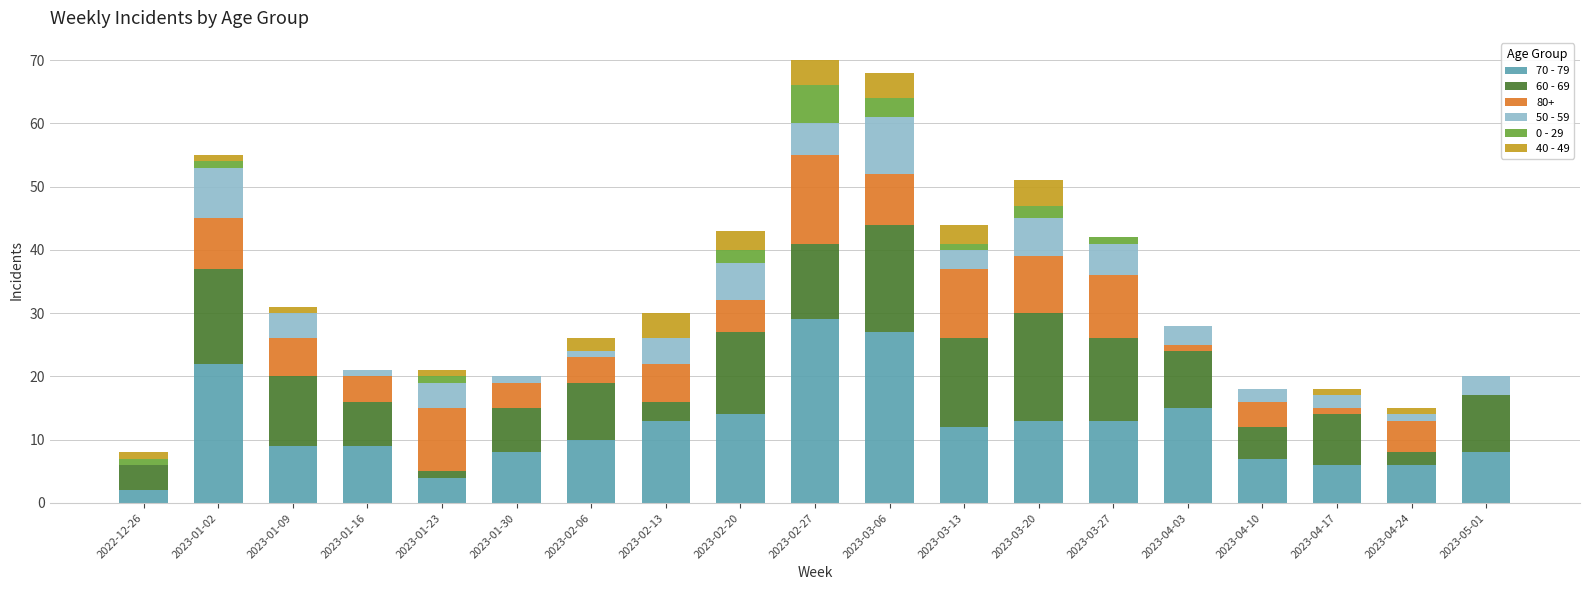

What is the highest value of the 70 - 79 series?

29